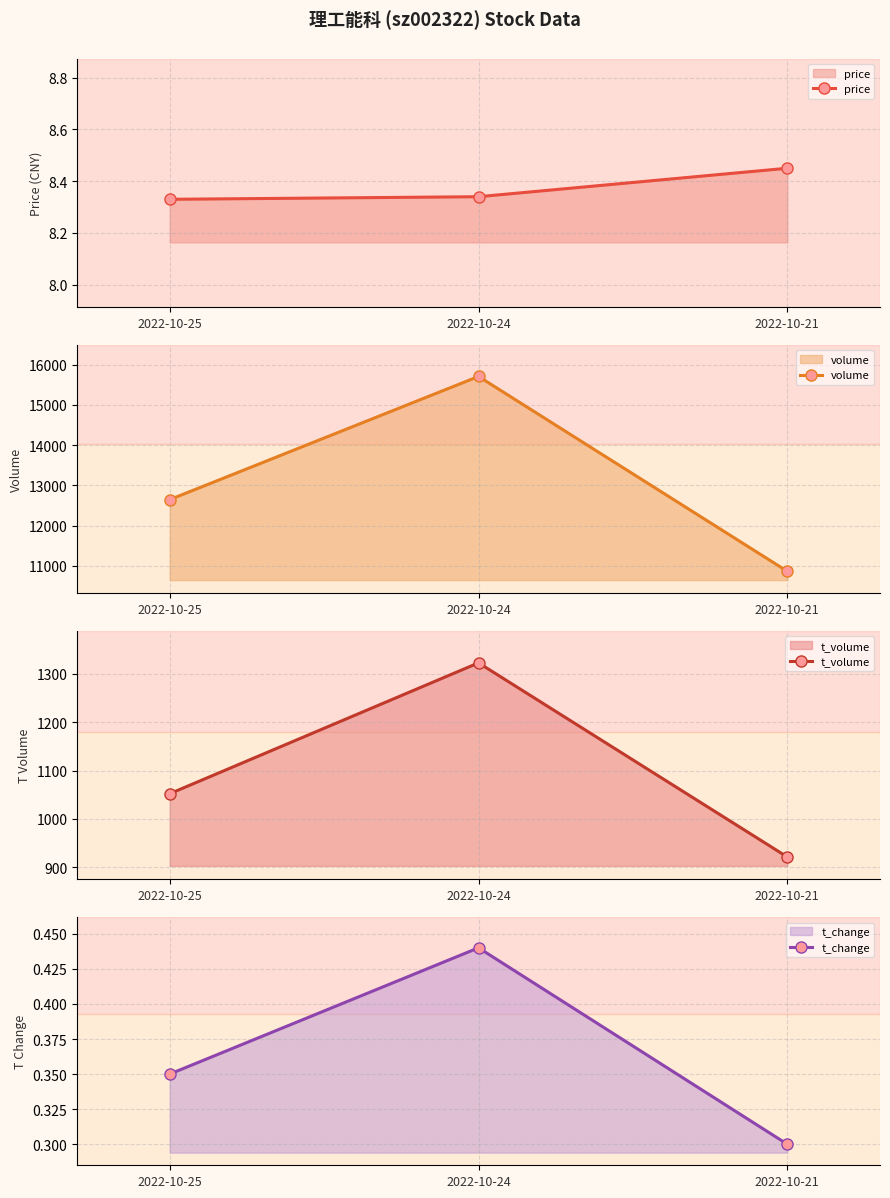

Rank the categories by t_change value from lowest to highest.

2022-10-21, 2022-10-25, 2022-10-24